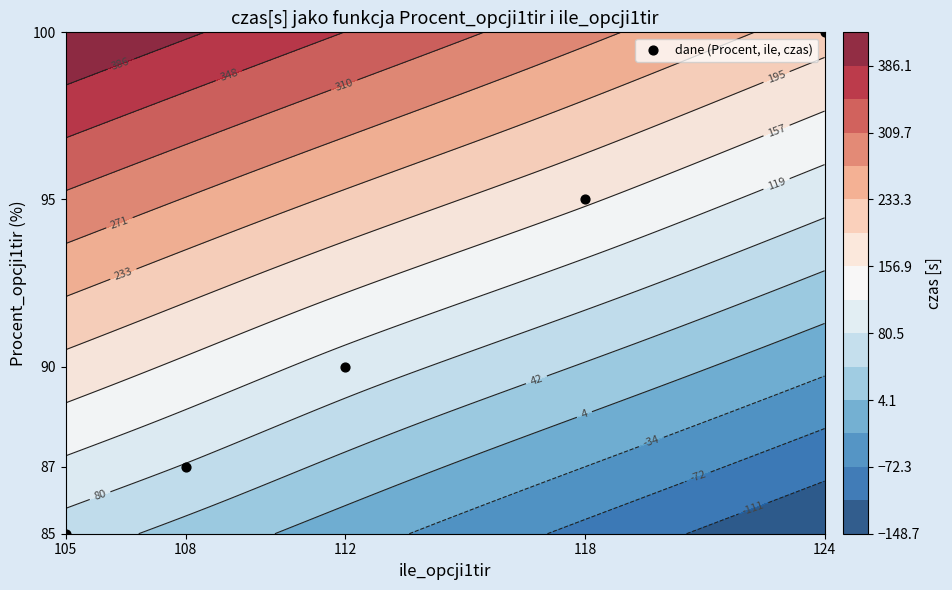

How many values are between 87 and 95?

3